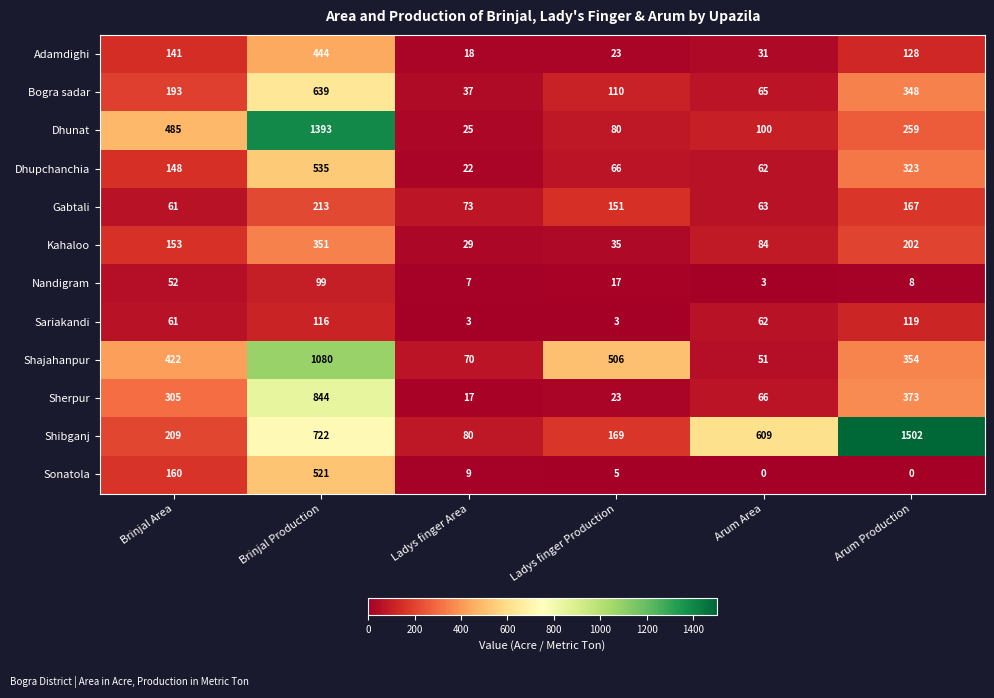

List the labels in order of Adamdighi value, largest first.

Brinjal Production, Brinjal Area, Arum Production, Arum Area, Ladys finger Production, Ladys finger Area